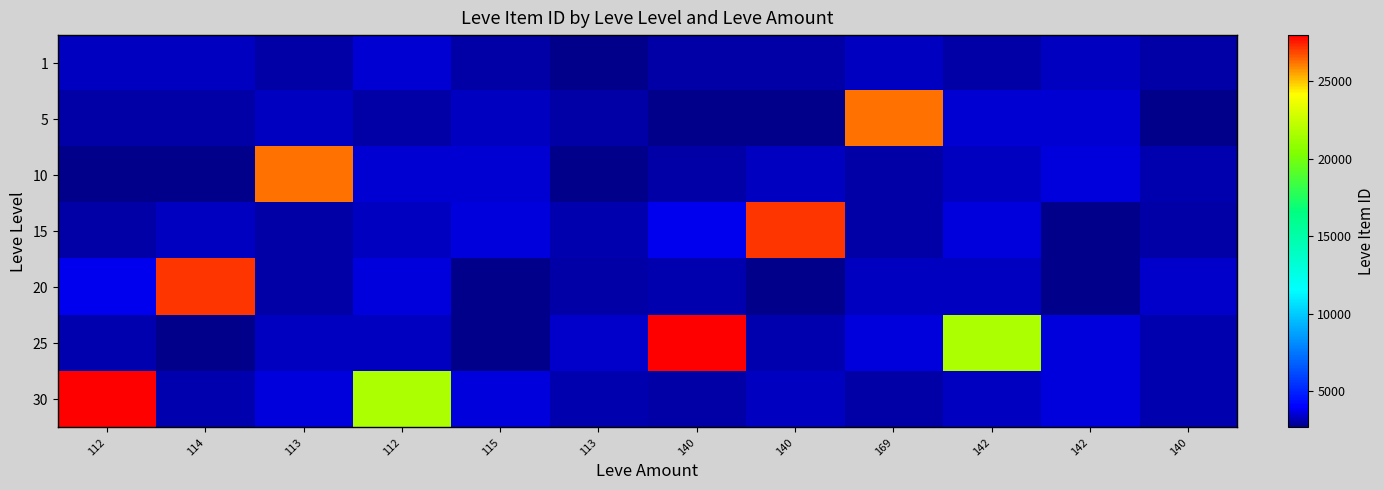

How many series are shown in this chart?

7